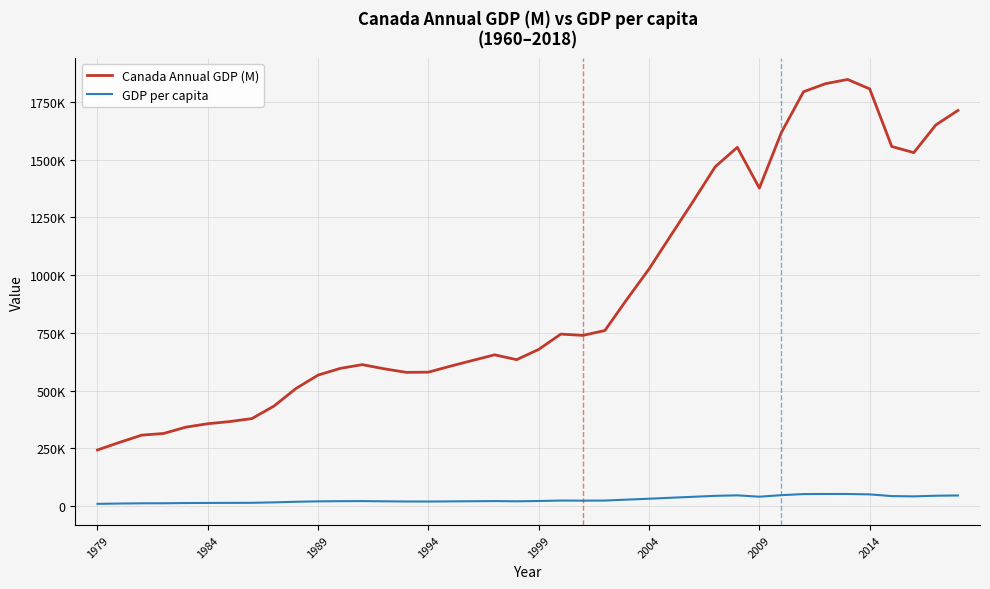

Is this an area chart (filled region under the line)?

No